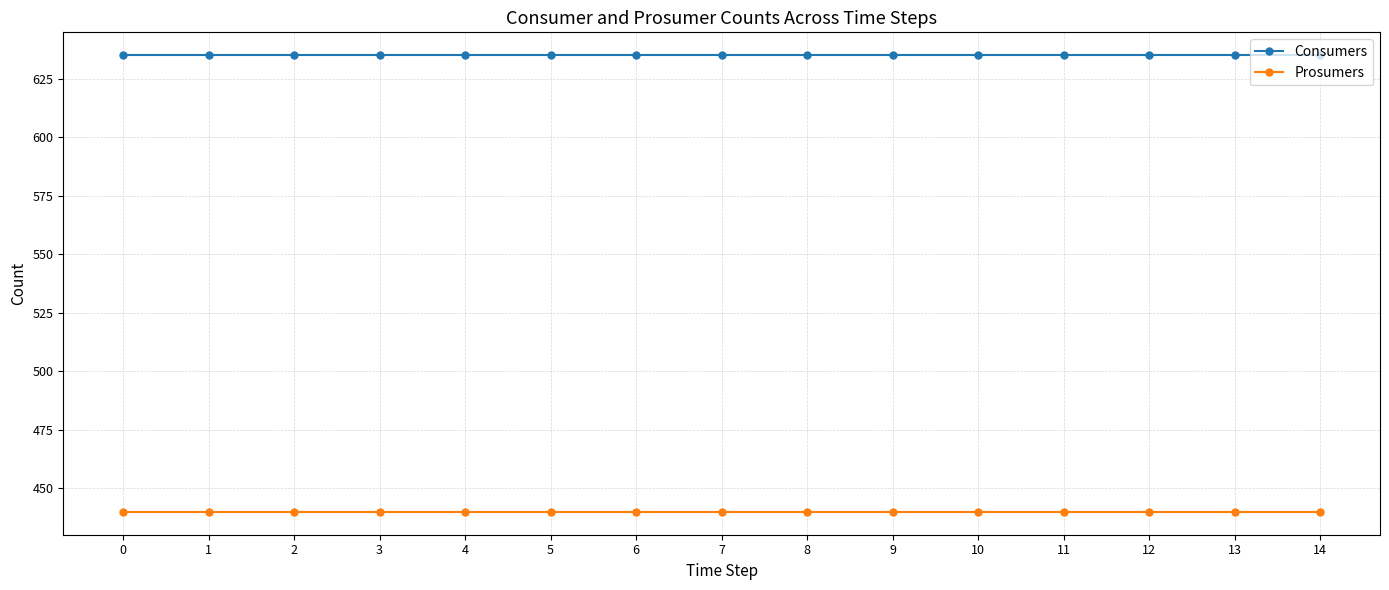

How many lines are shown in the chart?

2